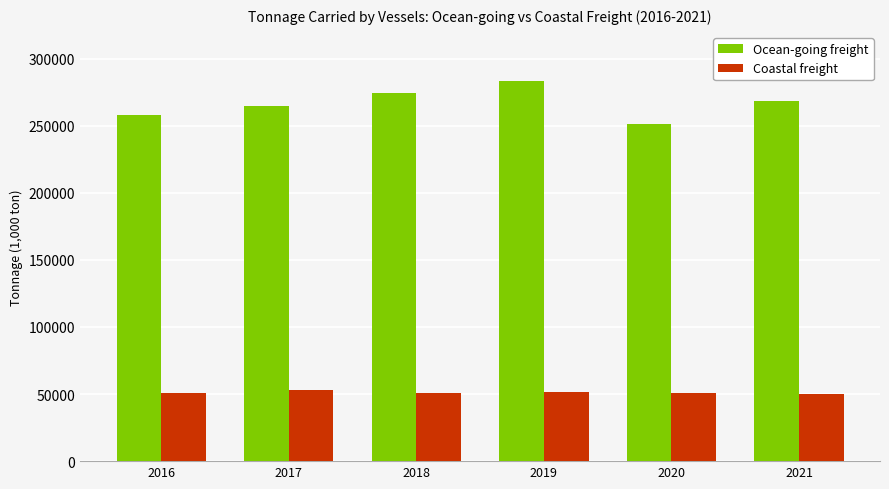

What are all the series names shown in the legend?

Ocean-going freight, Coastal freight